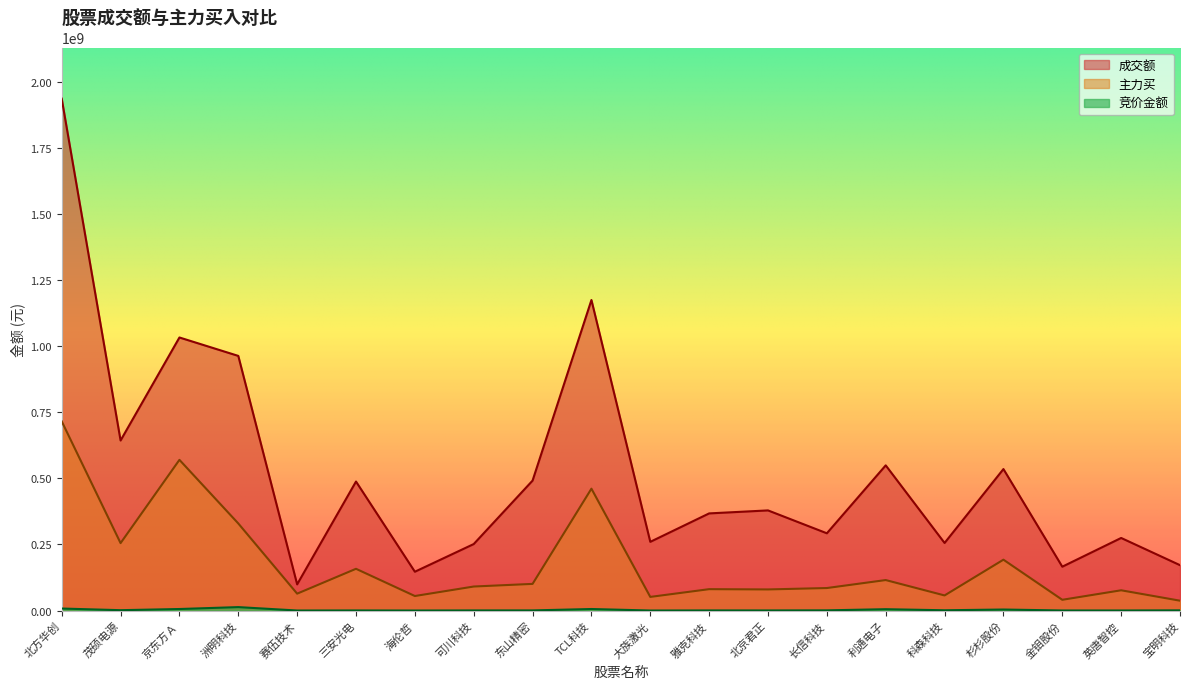

List the labels in order of 竞价金额 value, smallest first.

海伦哲, 大族激光, 赛伍技术, 英唐智控, 金钼股份, 北京君正, 三安光电, 可川科技, 雅克科技, 东山精密, 长信科技, 宝明科技, 科森科技, 茂硕电源, 杉杉股份, 利通电子, 京东方Ａ, TCL科技, 北方华创, 洲明科技